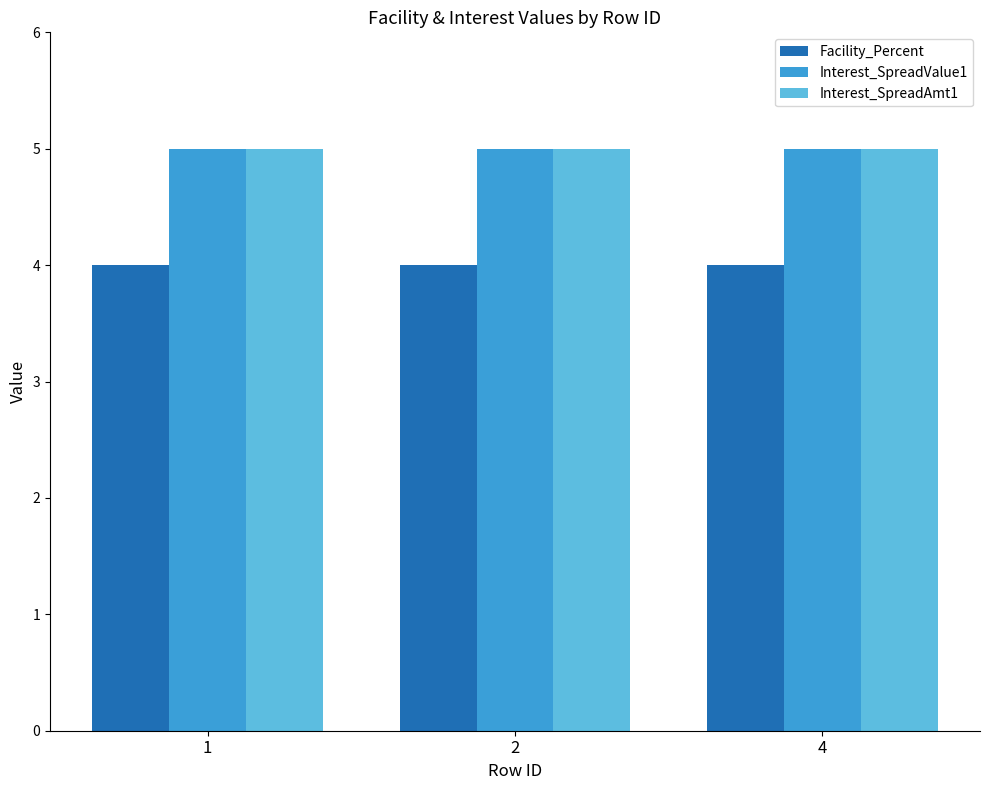

What is the minimum value for Interest_SpreadValue1?

5